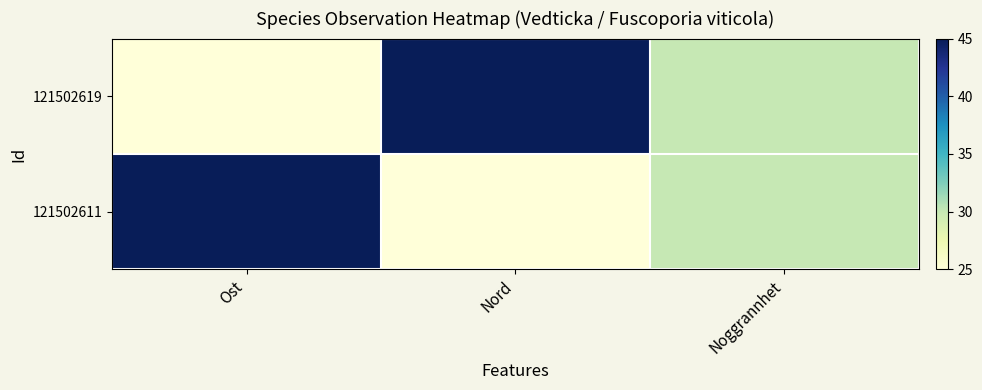

Between Ost and Noggrannhet, which is larger?

Noggrannhet